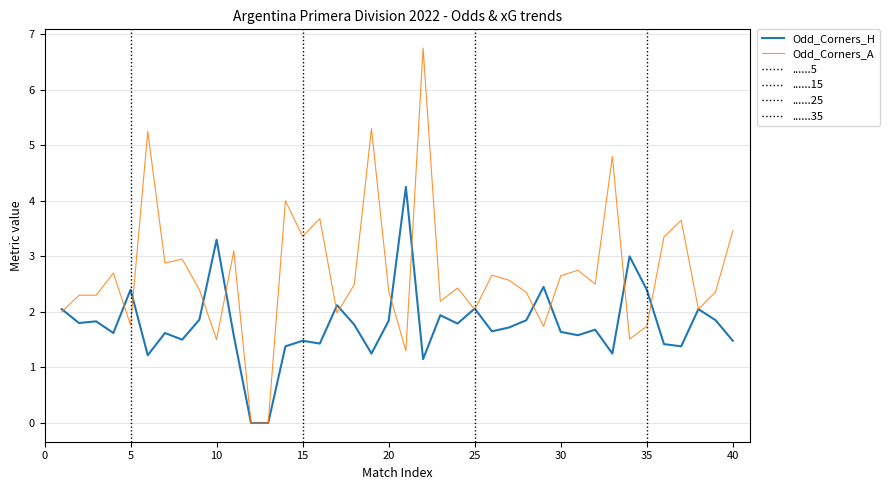

Which series has the largest total across all categories?

Odd_Corners_A